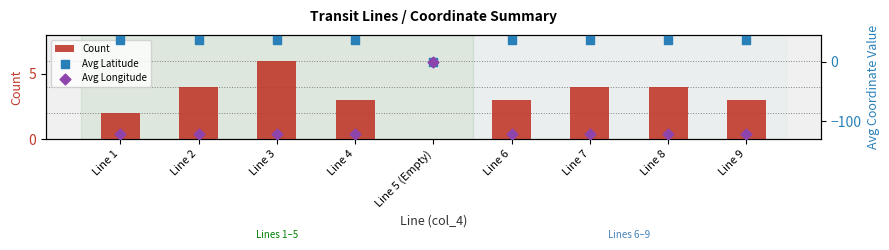

Which series has the largest total across all categories?

Avg Latitude